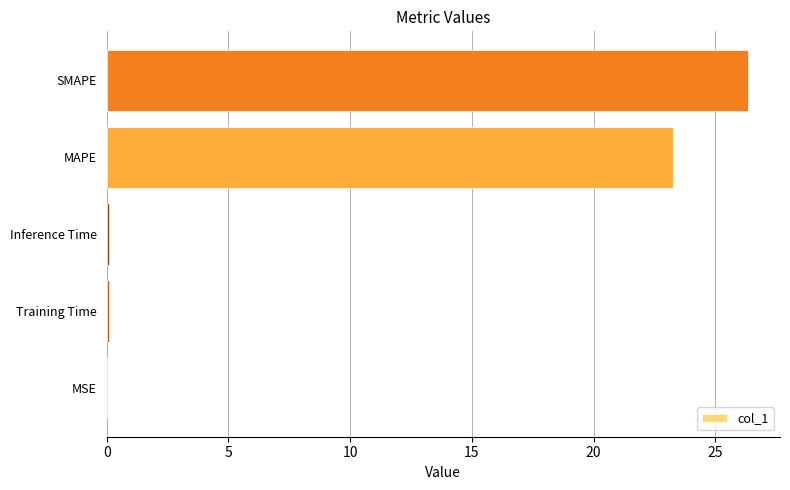

What is the change in value from MAPE to SMAPE?

+3.1